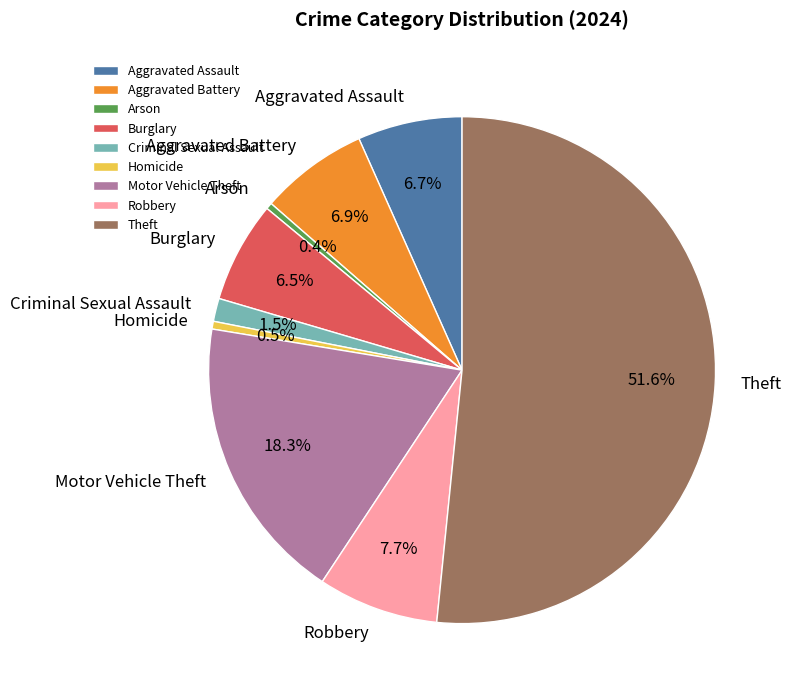

What is the largest slice in the pie chart?

Theft